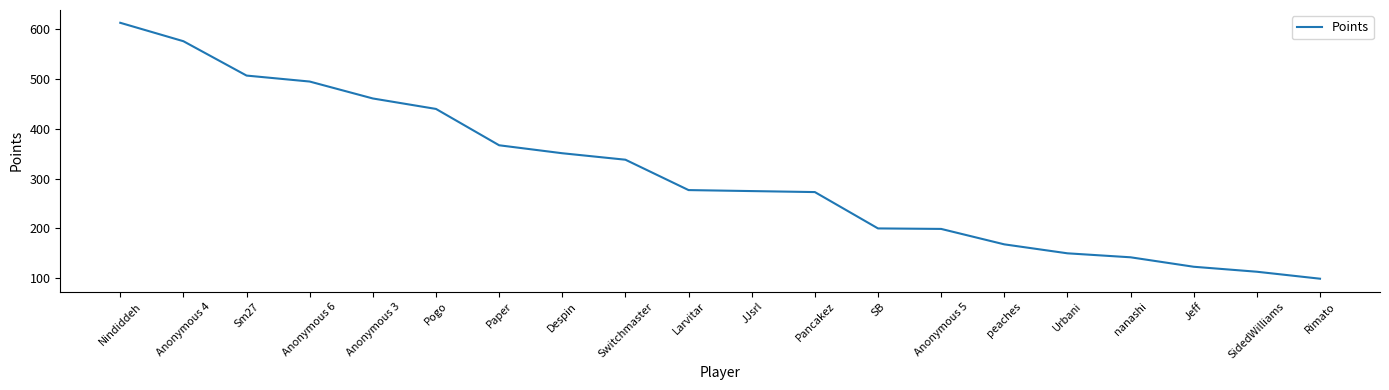

What is the difference between the values at Nindiddeh and Sm27?

106